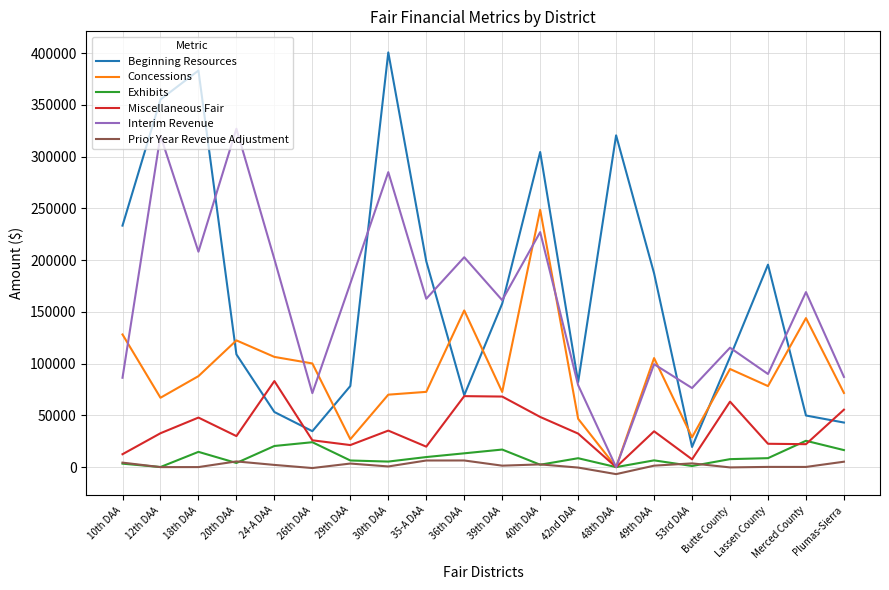

In Concessions, how many points are lower than both neighbors (excluding endpoints)?

6